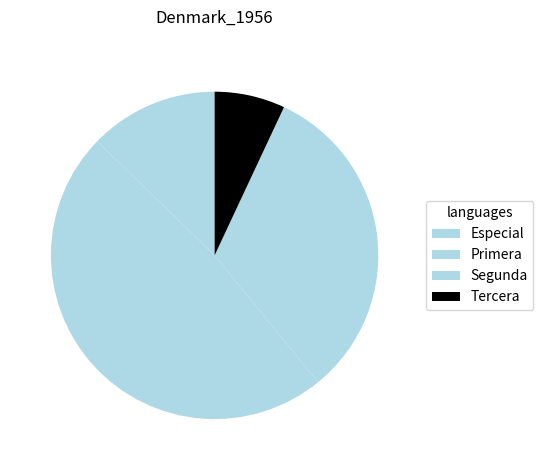

How many slices are in this pie chart?

4